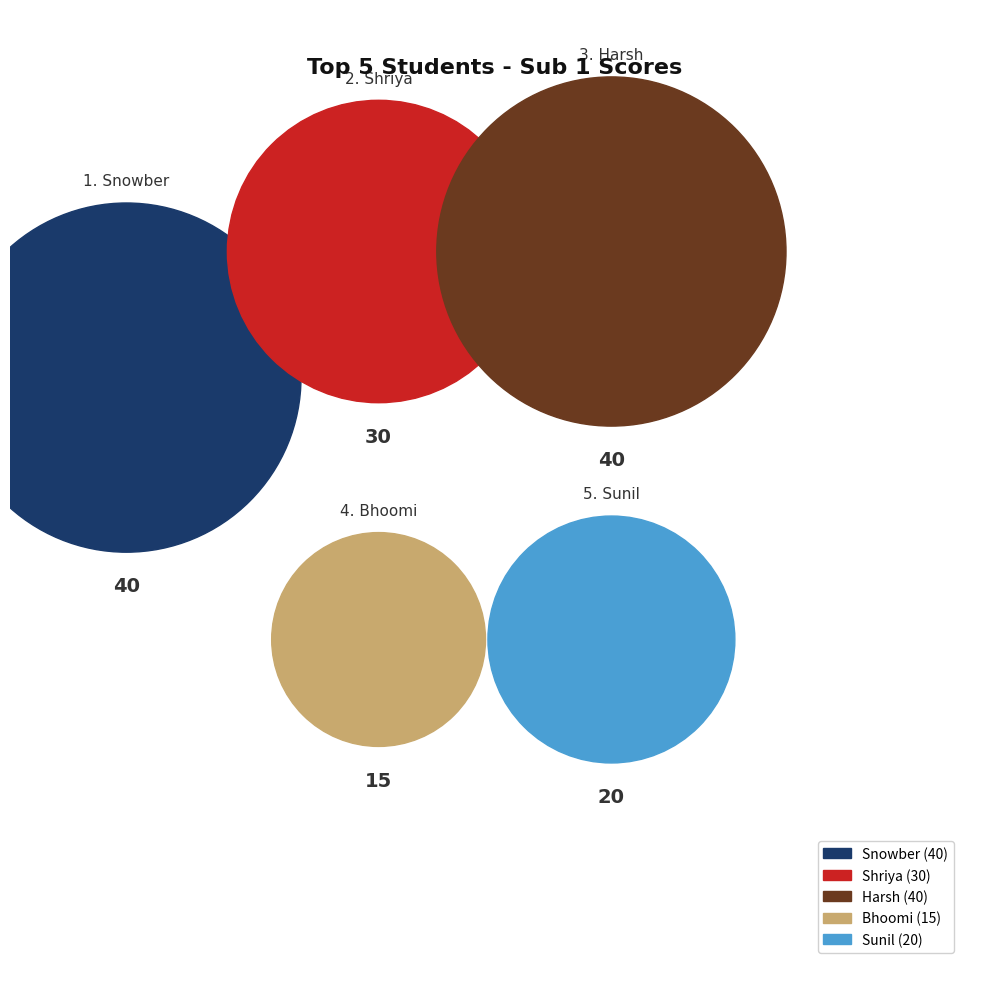

Count the number of slices in the pie.

5